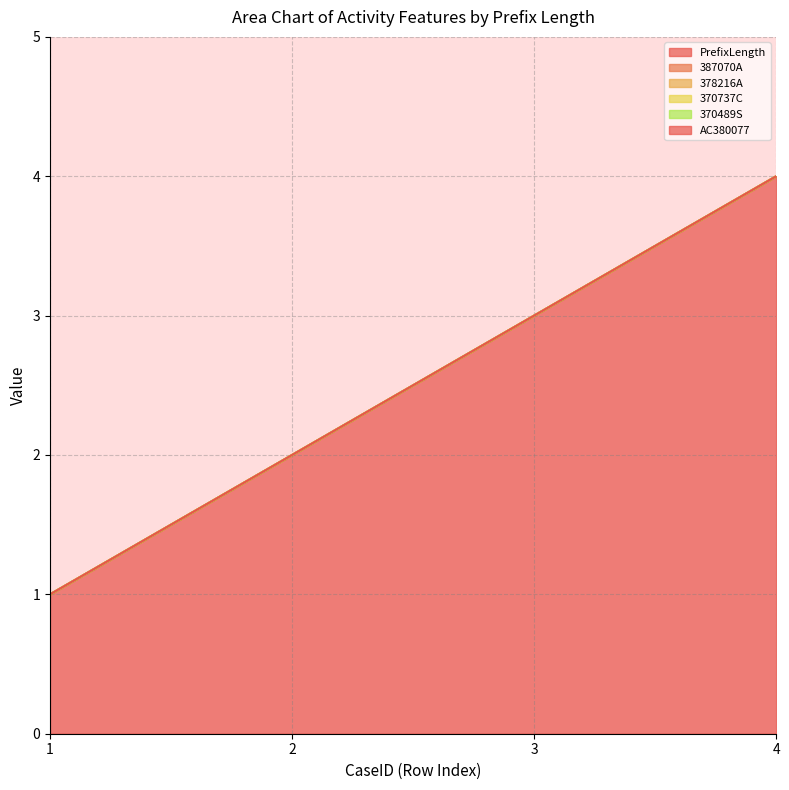

What is the total value across all series at 3?

3